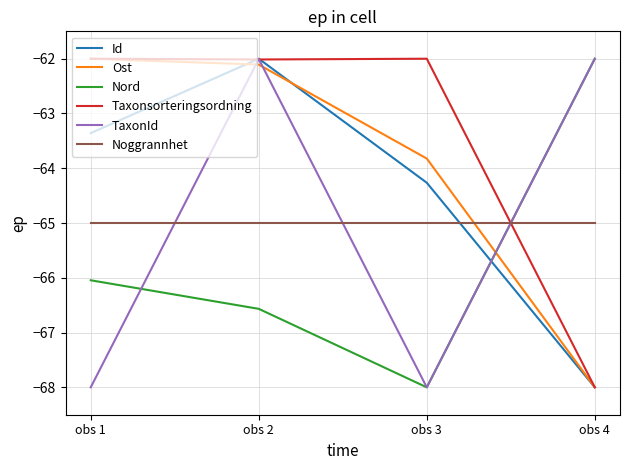

What is the difference between the maximum and second lowest values in the Id series?

2.3